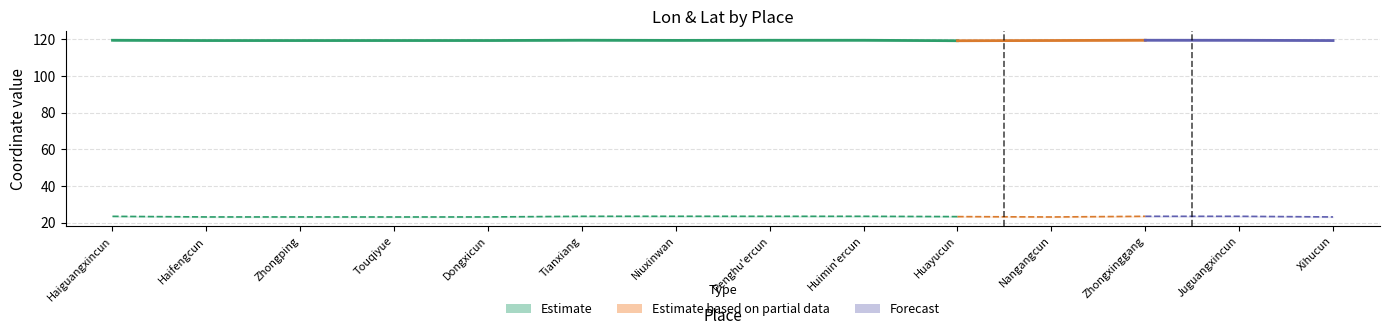

Which category has the highest value in the lon series?

Tianxiang